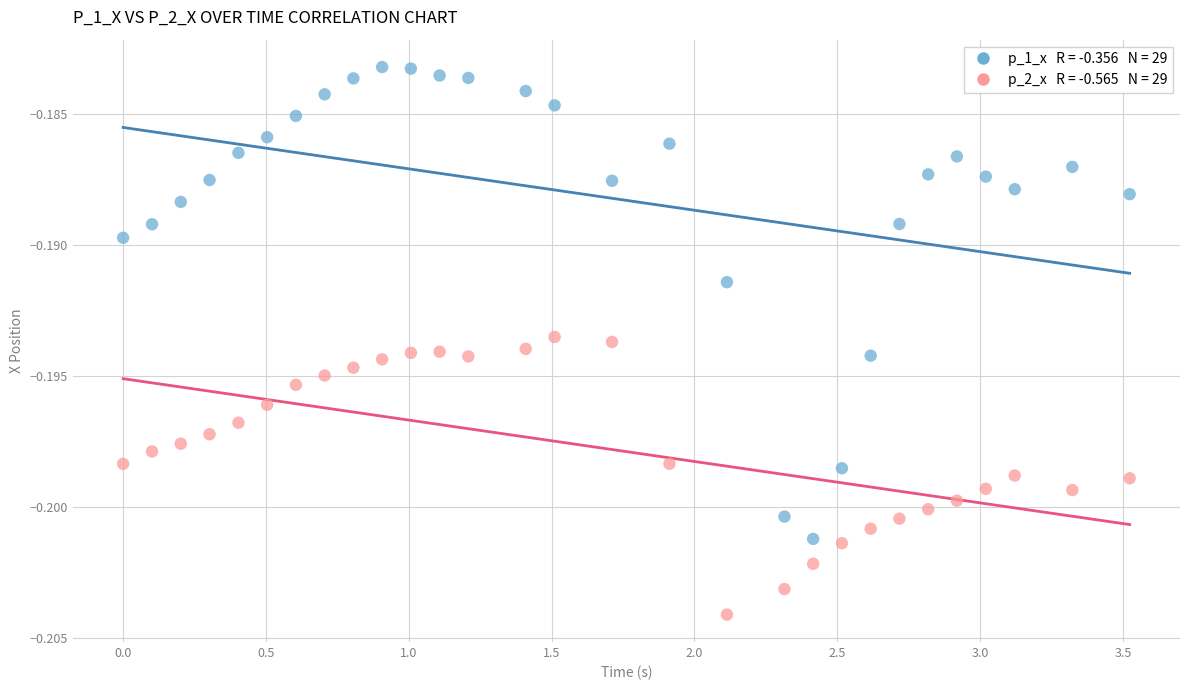

Across all data points, what is the range of X values (max minus min)?

3.5